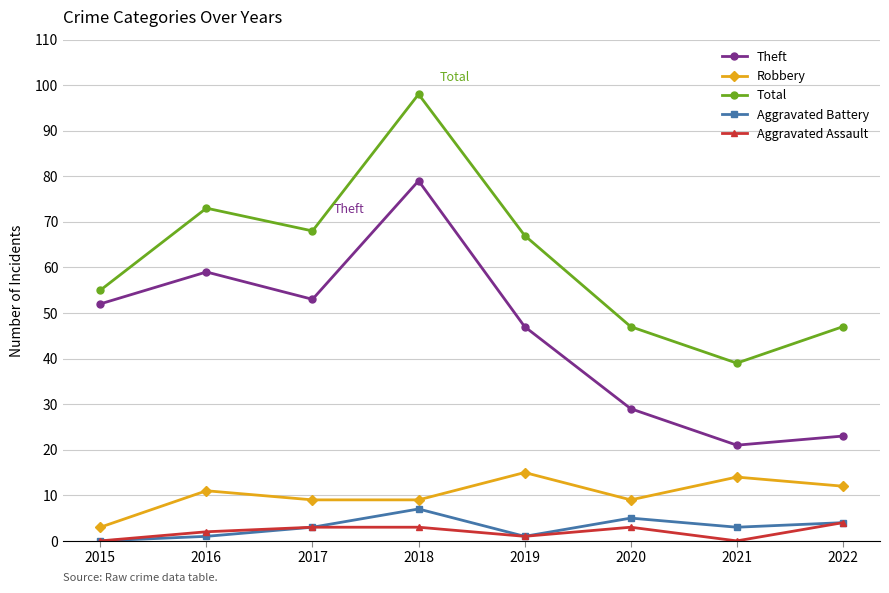

At which category is the sum across all series the highest?

2018